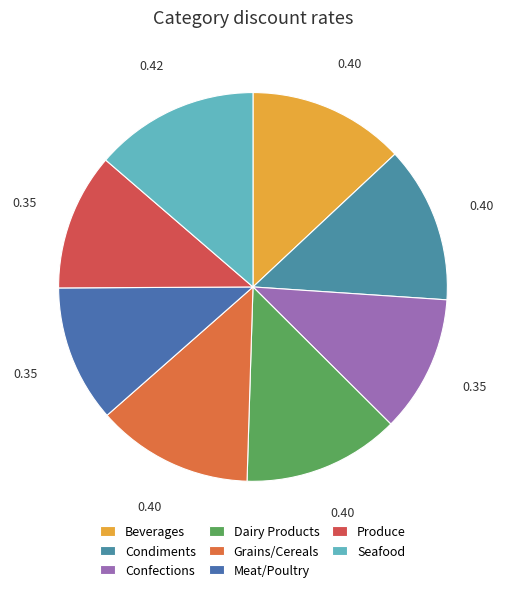

How many slices are in this pie chart?

8